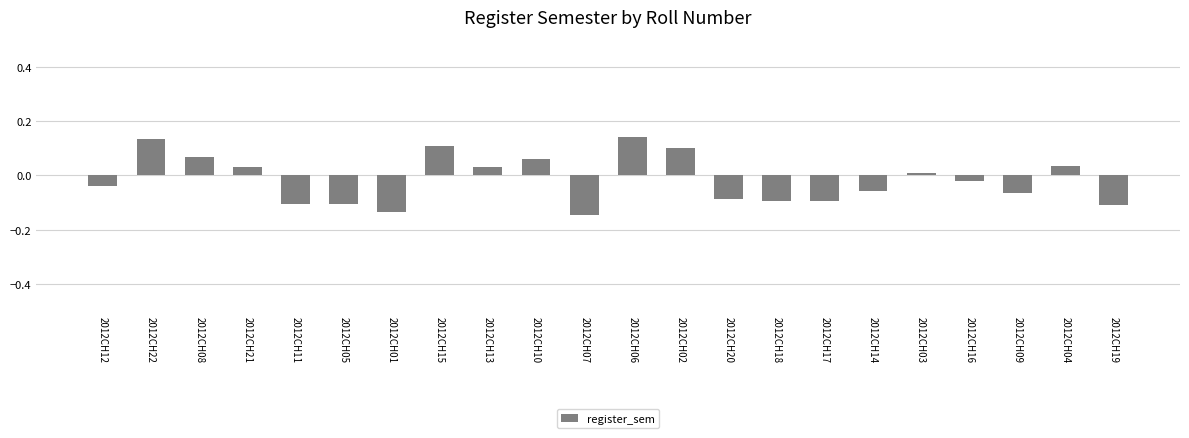

What is the label of the 3rd bar from the left?

2012CH08